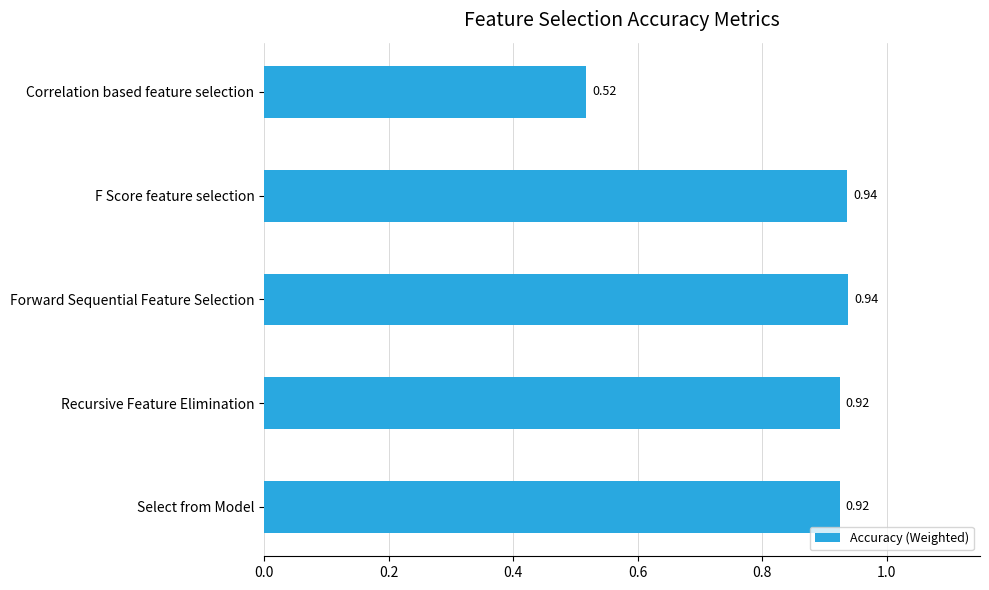

Which category has the lowest value across all series?

Correlation based feature selection